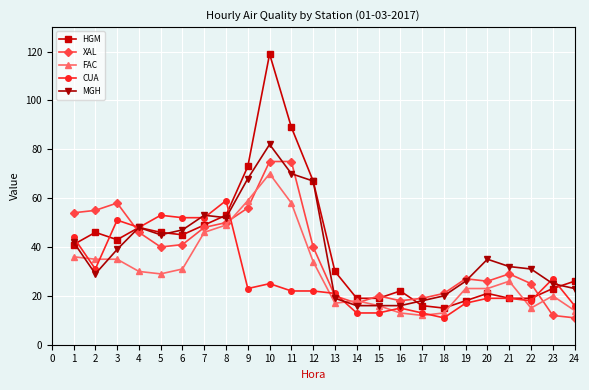

Where is the first local maximum for MGH?

4